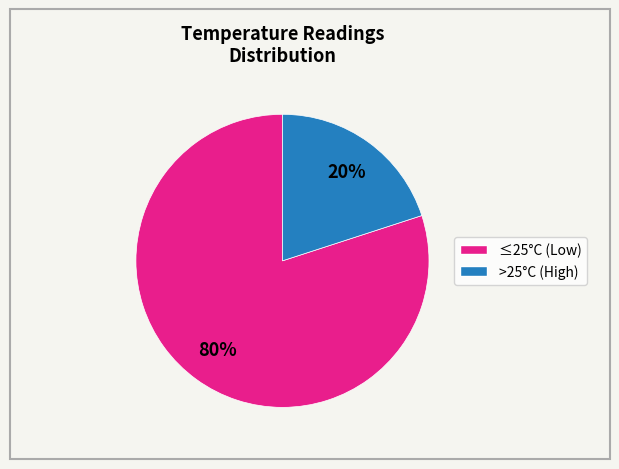

To the nearest percent, what is the difference between the largest and smallest slice percentages?

60%